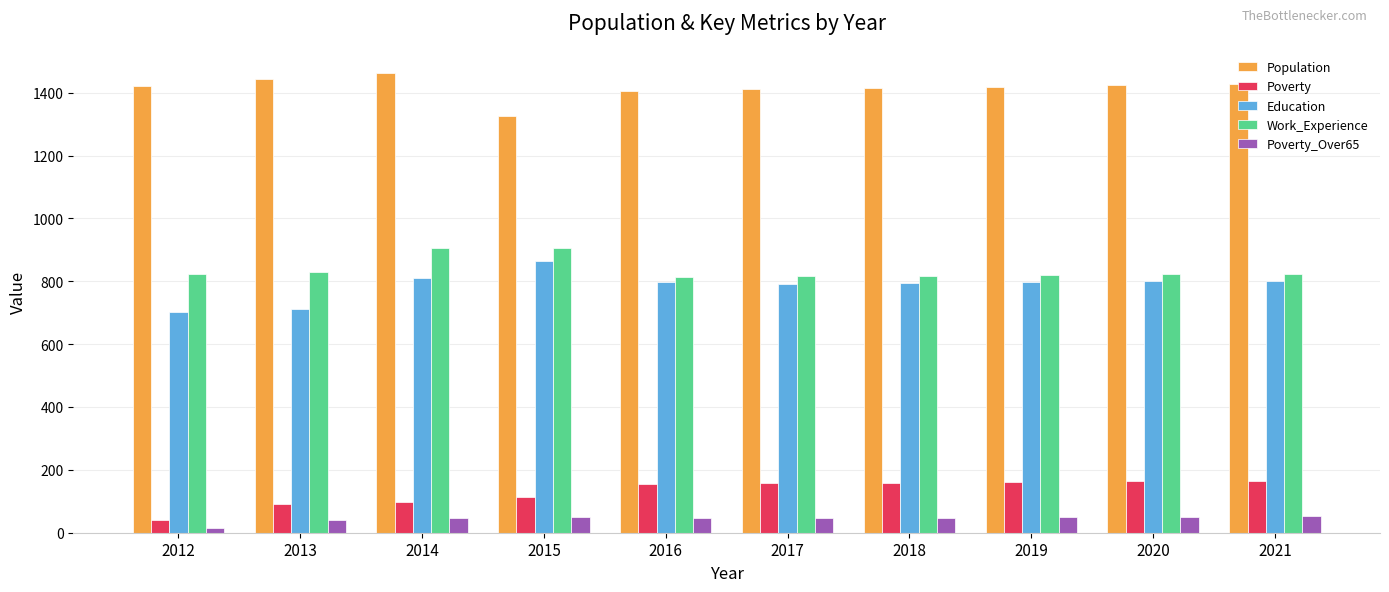

What are all the series names shown in the legend?

Population, Poverty, Education, Work_Experience, Poverty_Over65